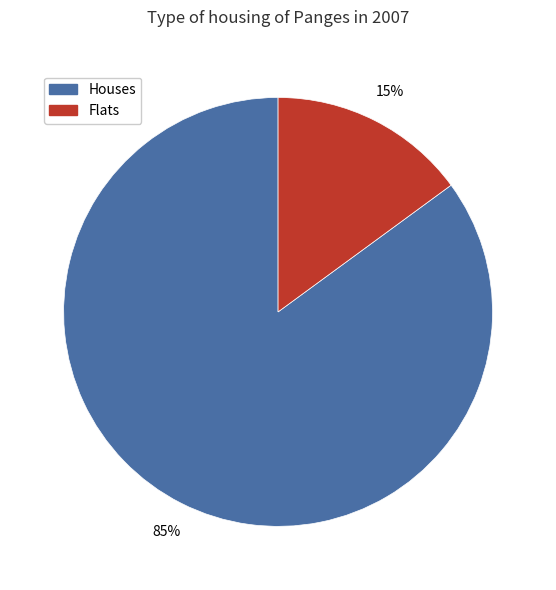

Count the number of slices in the pie.

2